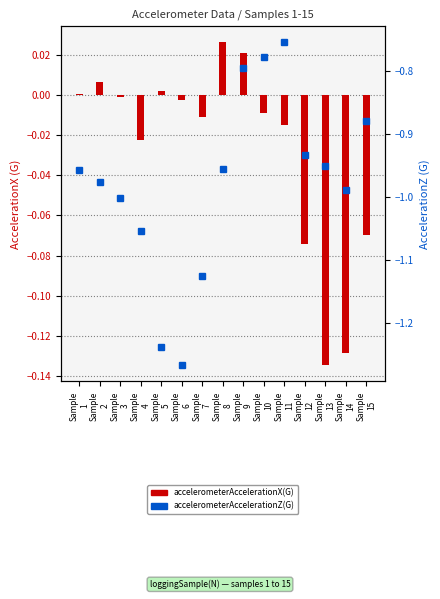

What is the difference between the maximum and minimum values in the accelerometerAccelerationX(G) series?

0.2